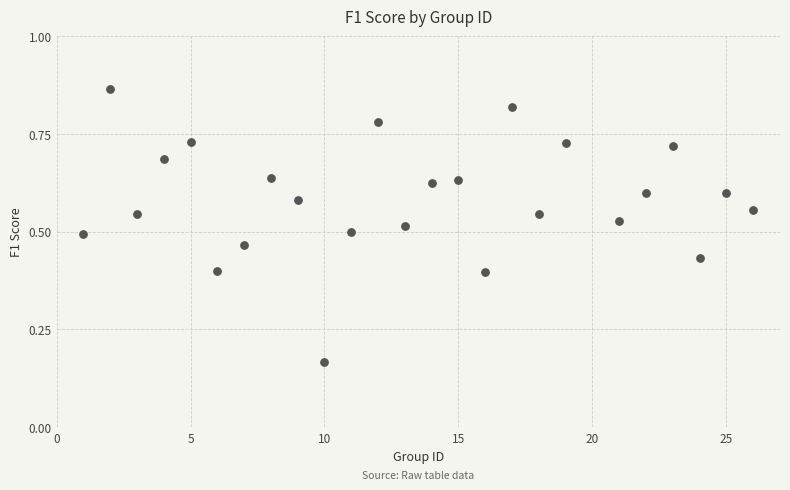

What is the range of X values (max minus min)?

25.0